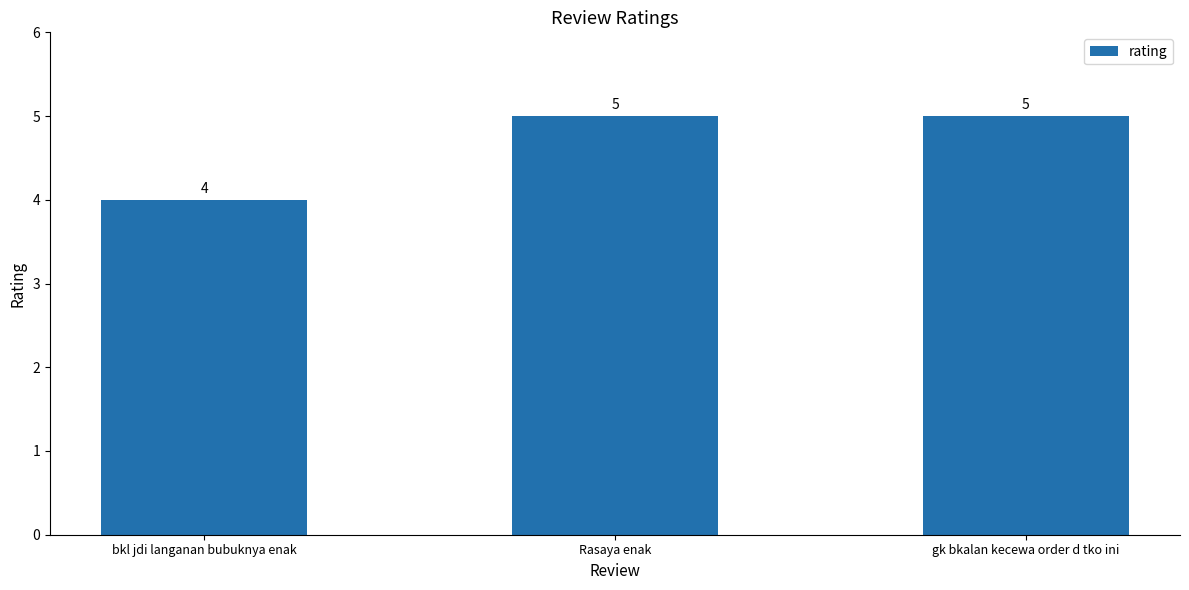

Approximately how many times larger is the value at Rasaya enak compared to gk bkalan kecewa order d tko ini?

1.0